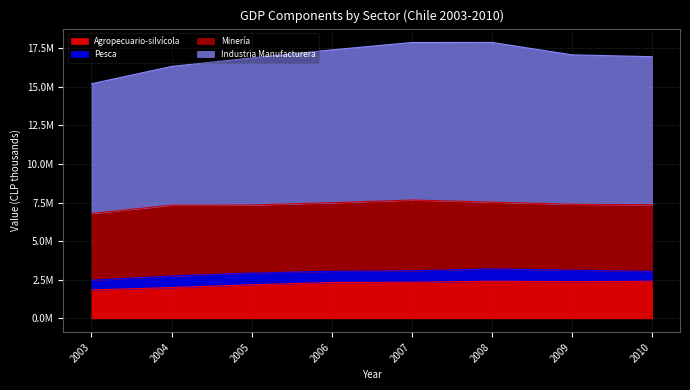

How many interior local peaks does the Agropecuario-silvícola series have?

1